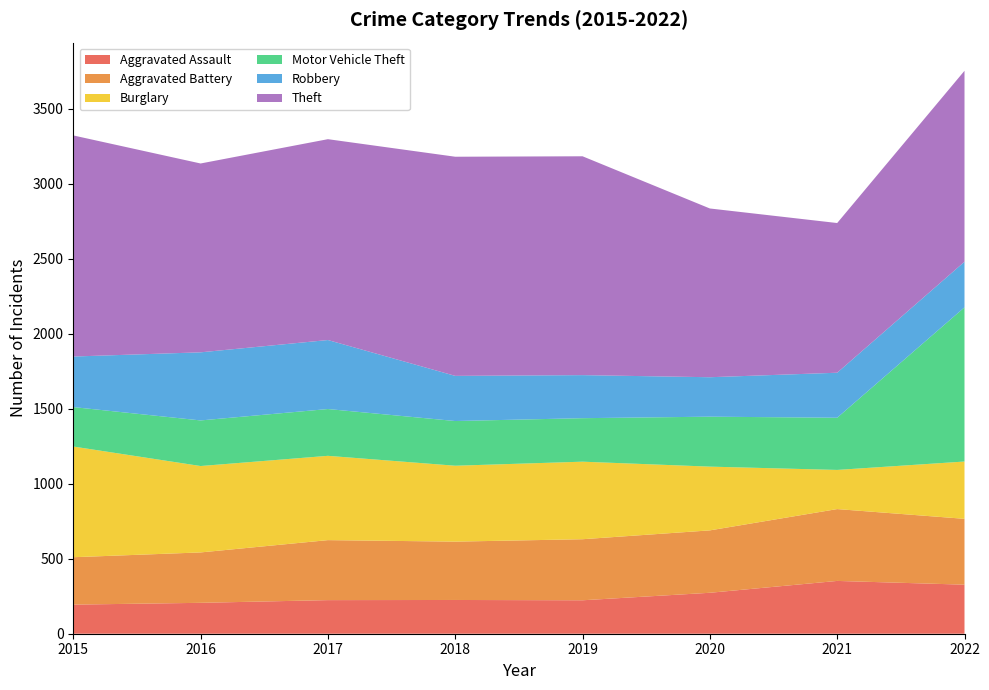

Reading left to right, list all the values displayed in this chart.

Aggravated Assault: 2015=194	2016=206	2017=224	2018=225	2019=223	2020=273	2021=352	2022=327
Aggravated Battery: 2015=316	2016=336	2017=400	2018=389	2019=407	2020=416	2021=479	2022=439
Burglary: 2015=738	2016=576	2017=562	2018=506	2019=517	2020=425	2021=261	2022=382
Motor Vehicle Theft: 2015=263	2016=304	2017=312	2018=298	2019=290	2020=333	2021=348	2022=1028
Robbery: 2015=337	2016=454	2017=460	2018=301	2019=287	2020=263	2021=300	2022=304
Theft: 2015=1474	2016=1259	2017=1339	2018=1461	2019=1459	2020=1125	2021=998	2022=1273